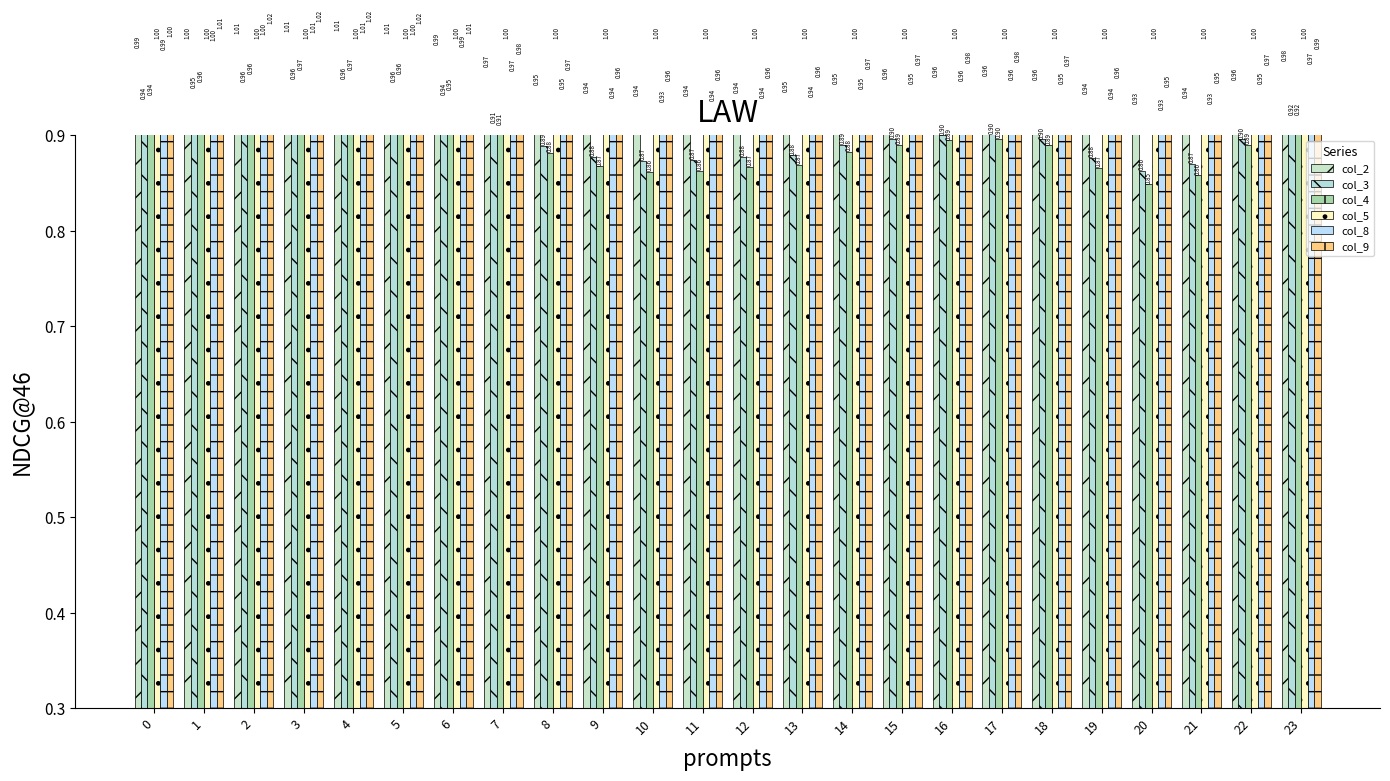

Reading right to left, what are all the values shown in this chart?

col_2: 1.0	1.0	0.9	0.9	0.9	1.0	1.0	1.0	1.0	1.0	0.9	0.9	0.9	0.9	0.9	1.0	1.0	1.0	1.0	1.0	1.0	1.0	1.0	1.0
col_3: 0.9	0.9	0.9	0.9	0.9	0.9	0.9	0.9	0.9	0.9	0.9	0.9	0.9	0.9	0.9	0.9	0.9	0.9	1.0	1.0	1.0	1.0	0.9	0.9
col_4: 0.9	0.9	0.9	0.8	0.9	0.9	0.9	0.9	0.9	0.9	0.9	0.9	0.9	0.9	0.9	0.9	0.9	0.9	1.0	1.0	1.0	1.0	1.0	0.9
col_5: 1.0	1.0	1.0	1.0	1.0	1.0	1.0	1.0	1.0	1.0	1.0	1.0	1.0	1.0	1.0	1.0	1.0	1.0	1.0	1.0	1.0	1.0	1.0	1.0
col_8: 1.0	1.0	0.9	0.9	0.9	1.0	1.0	1.0	1.0	0.9	0.9	0.9	0.9	0.9	0.9	0.9	1.0	1.0	1.0	1.0	1.0	1.0	1.0	1.0
col_9: 1.0	1.0	1.0	0.9	1.0	1.0	1.0	1.0	1.0	1.0	1.0	1.0	1.0	1.0	1.0	1.0	1.0	1.0	1.0	1.0	1.0	1.0	1.0	1.0